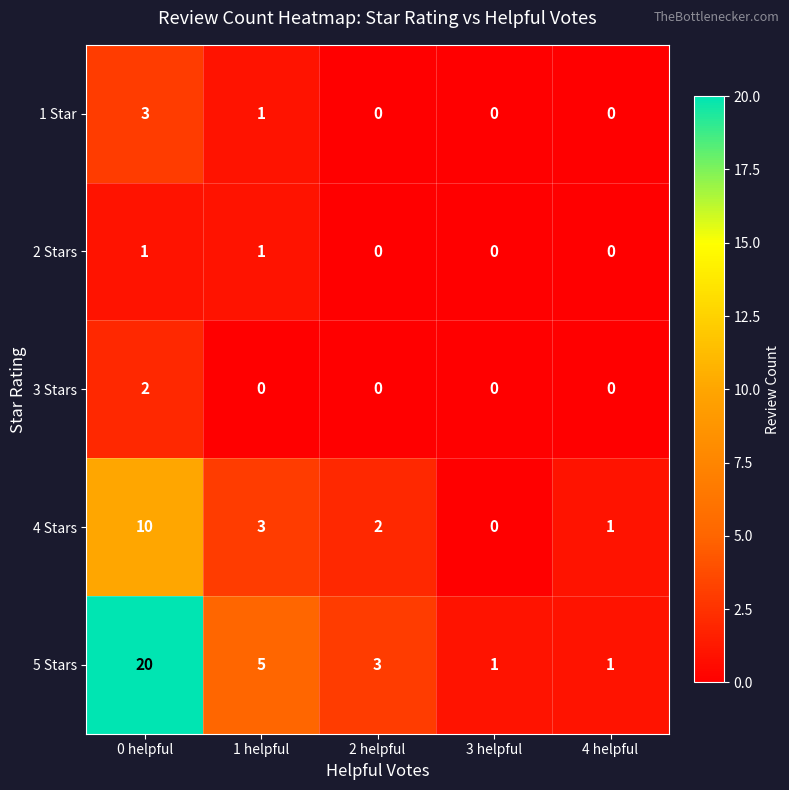

Reading left to right, list all the values displayed in this chart.

1 Star: 0 helpful=3	1 helpful=1	2 helpful=0	3 helpful=0	4 helpful=0
2 Stars: 0 helpful=1	1 helpful=1	2 helpful=0	3 helpful=0	4 helpful=0
3 Stars: 0 helpful=2	1 helpful=0	2 helpful=0	3 helpful=0	4 helpful=0
4 Stars: 0 helpful=10	1 helpful=3	2 helpful=2	3 helpful=0	4 helpful=1
5 Stars: 0 helpful=20	1 helpful=5	2 helpful=3	3 helpful=1	4 helpful=1